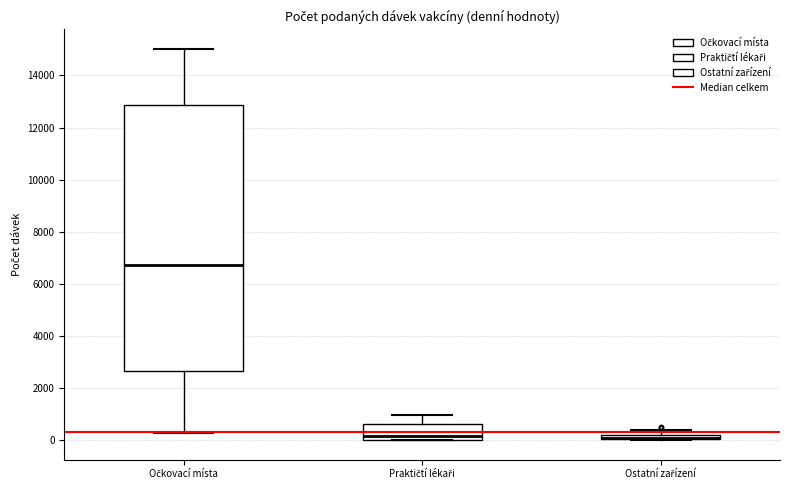

Which box is the tallest, from its lower edge to its upper edge?

Očkovací místa